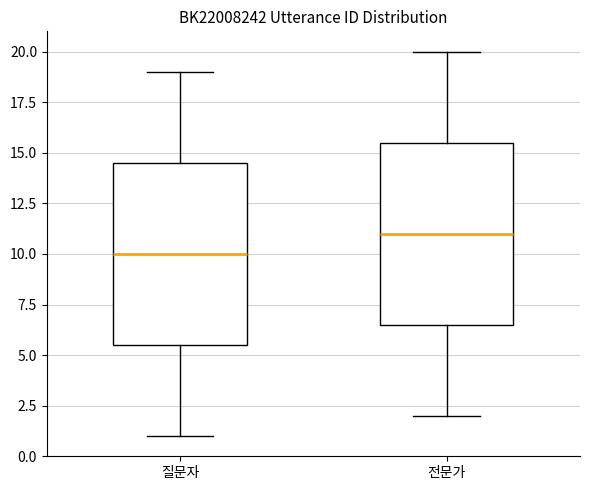

Reading left to right, read every box against the y-axis: the position of its median line, the range the box covers, and the ends of its whiskers. The values are not printed on the chart, so give them approximately, as read against the axis.

질문자: median 10.0, box 5.5 to 14.5, whiskers 1.0 to 19.0
전문가: median 11.0, box 6.5 to 15.5, whiskers 2.0 to 20.0